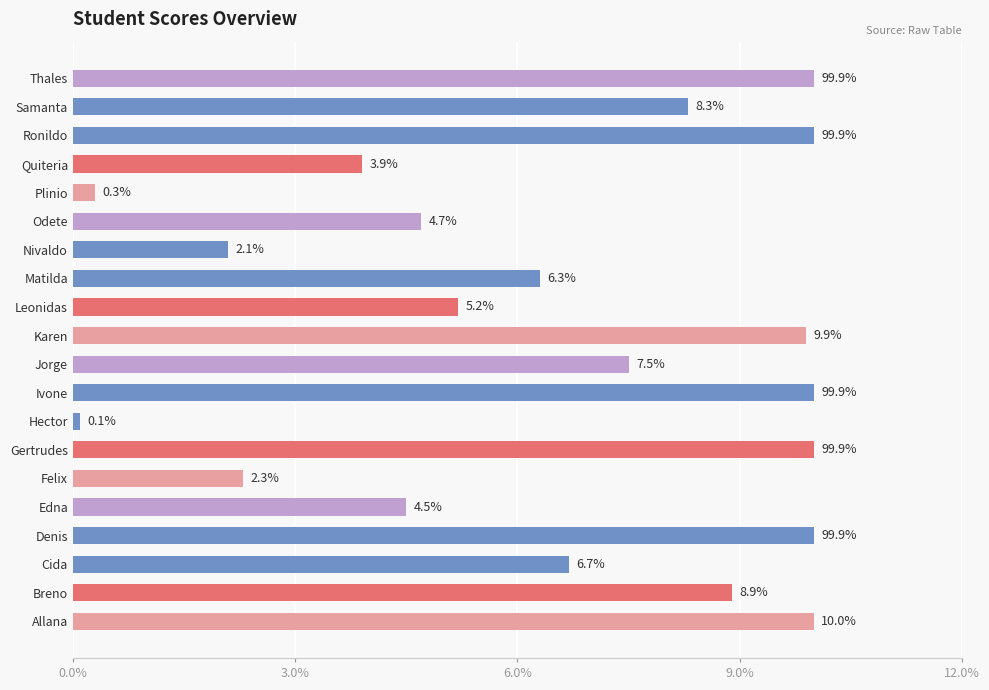

What is the difference between the maximum and second lowest values?

9.7